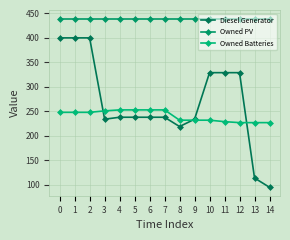

Reading left to right, what are all the values shown in this chart?

Diesel Generator: 400	400	400	234	238	238	238	238	219	234	329	329	329	114	95
Owned PV: 439	439	439	439	439	439	439	439	439	439	439	439	439	439	439
Owned Batteries: 248	248	248	251	253	253	253	253	232	232	232	229	227	227	227